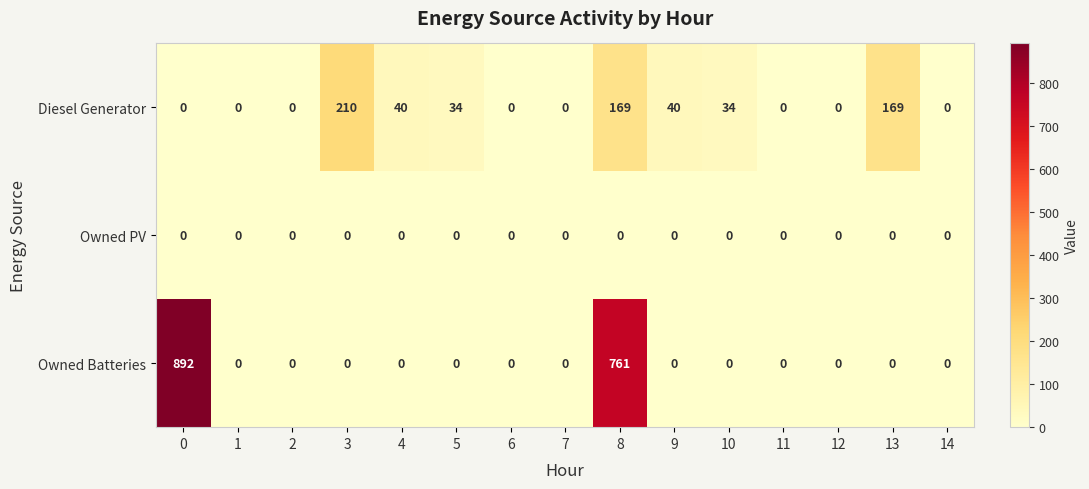

List the series in order of their overall mean, highest first.

Owned Batteries, Diesel Generator, Owned PV